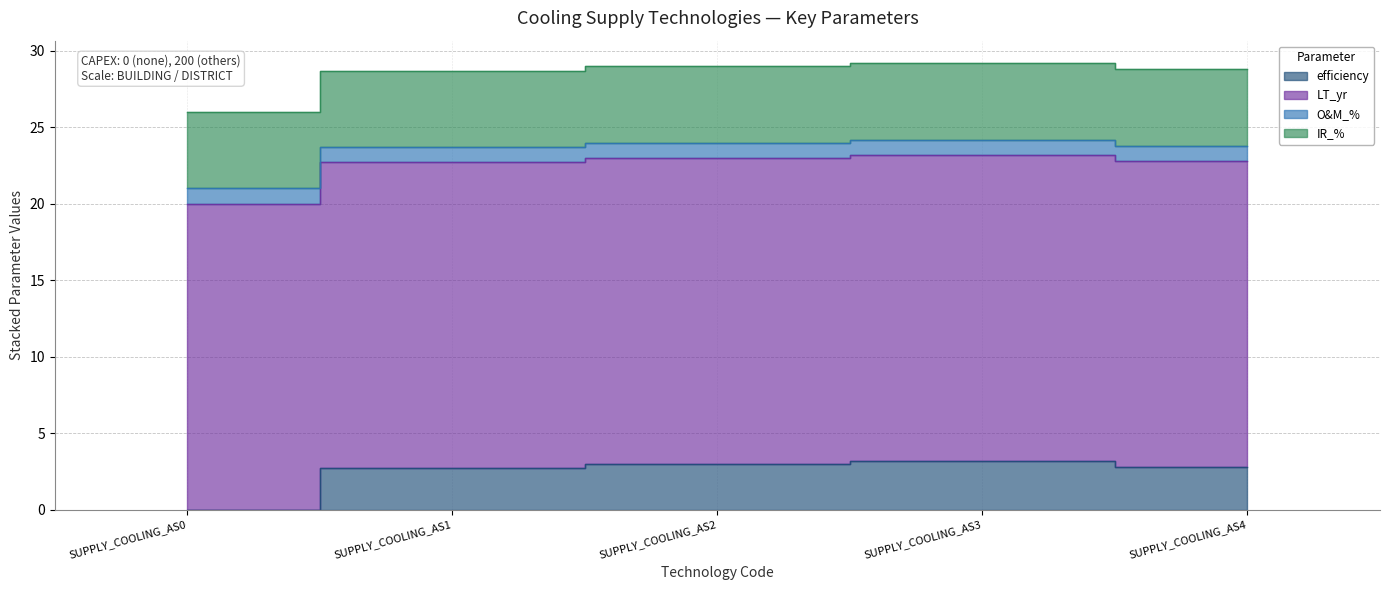

What is the spread (max minus min) of values at SUPPLY_COOLING_AS3?

19.0